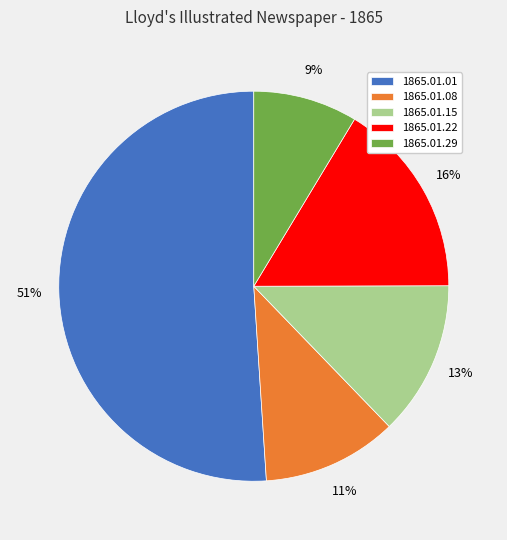

Which has a higher value, 1865.01.29 or 1865.01.22?

1865.01.22